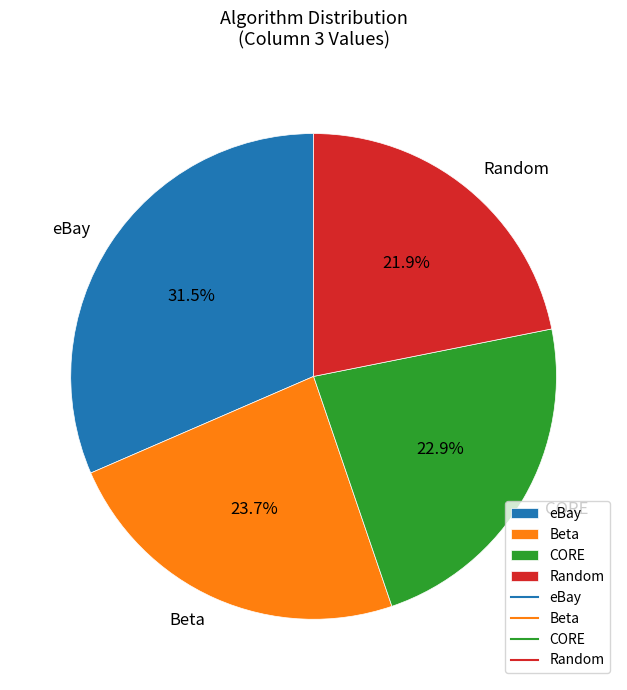

Between Random and Beta, which is larger?

Beta